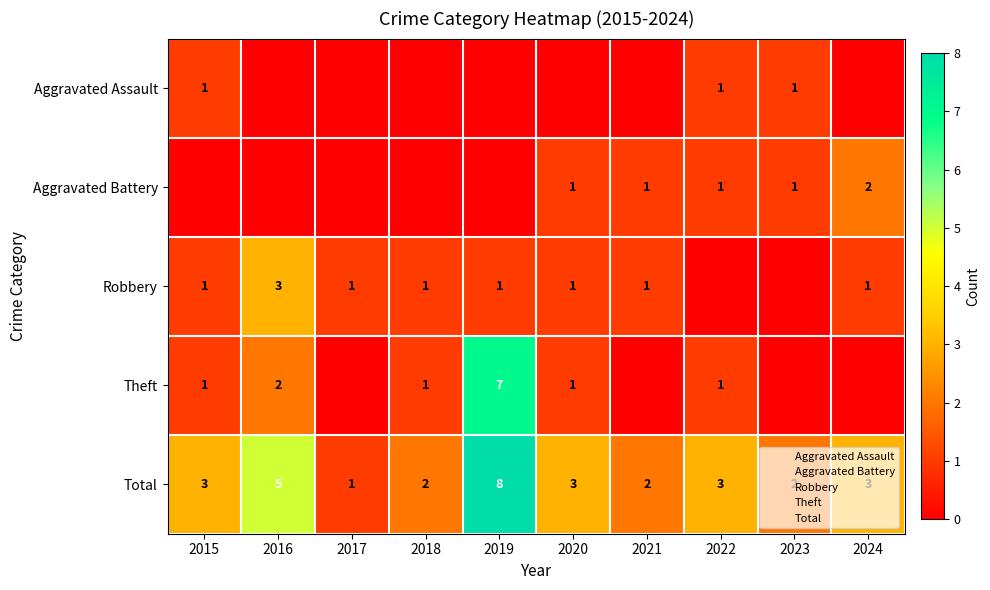

Count the Aggravated Assault values in the range 0 to 1.

10